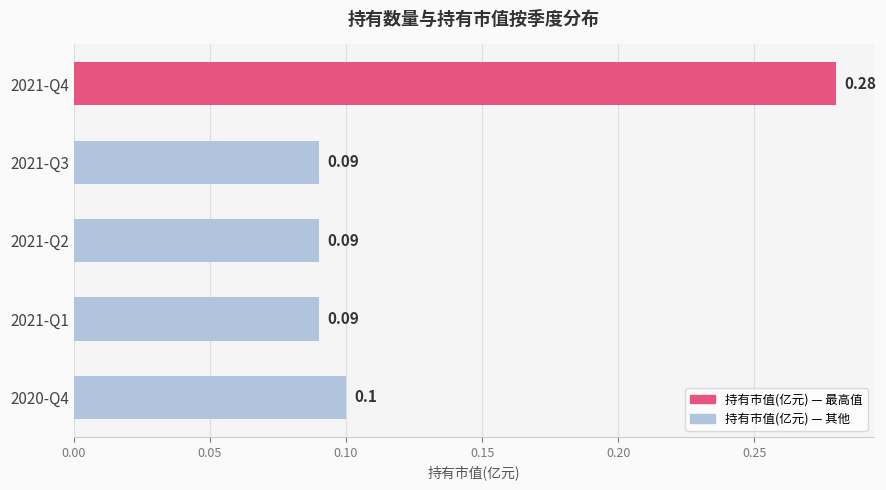

What is the minimum value shown in the chart?

0.1